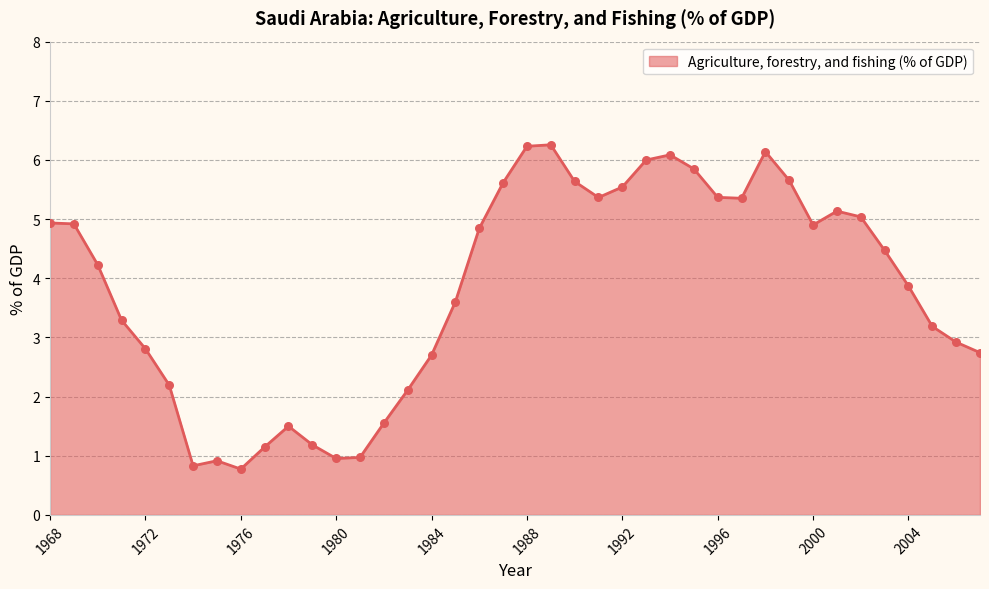

What is the greatest value displayed?

6.3